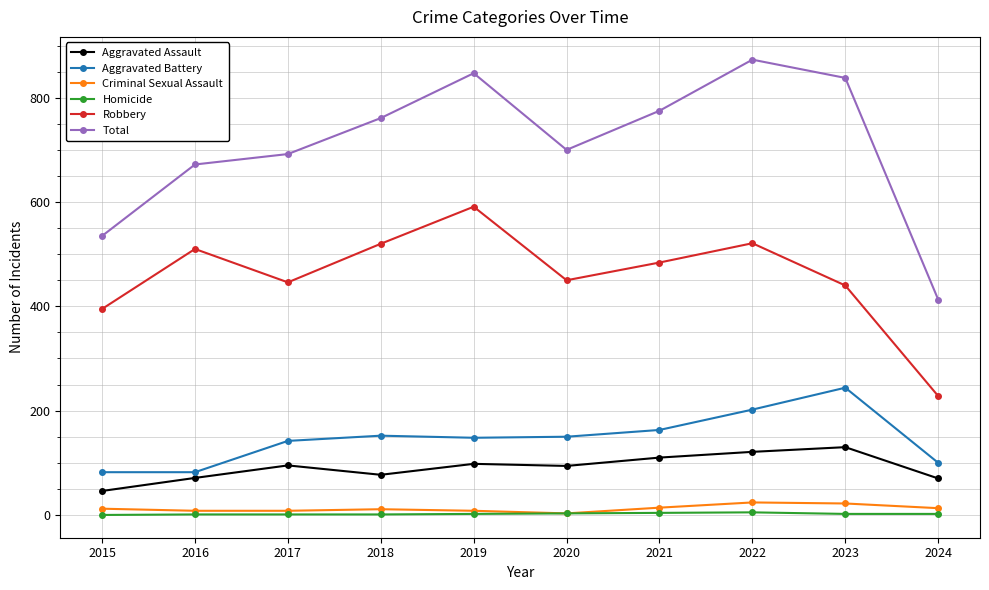

How many values in the Robbery series are below 484?

5